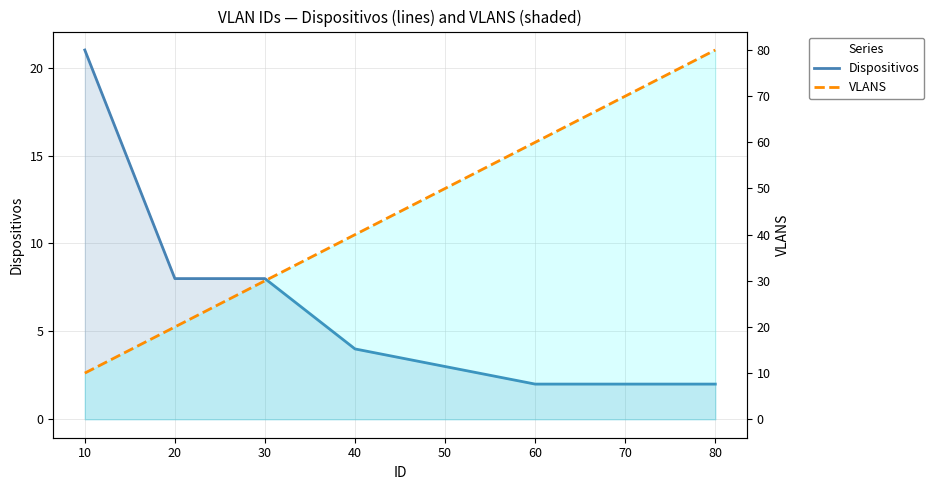

Reading right to left, list all the values displayed in this chart.

Dispositivos: 2	2	2	3	4	8	8	21
VLANS: 80	70	60	50	40	30	20	10